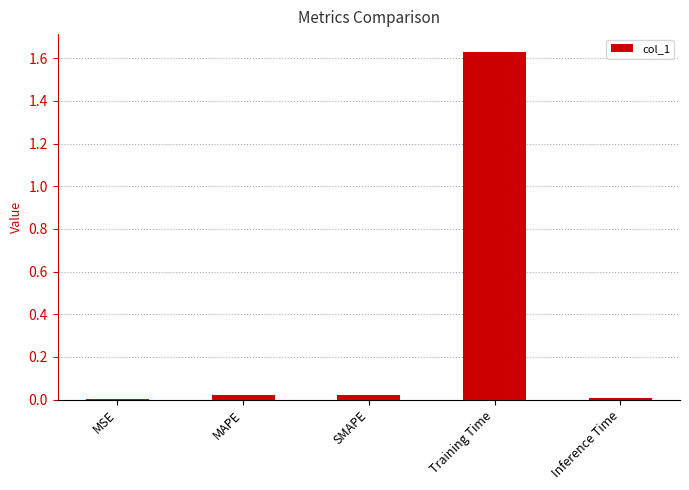

What is the sum of all values?

1.7